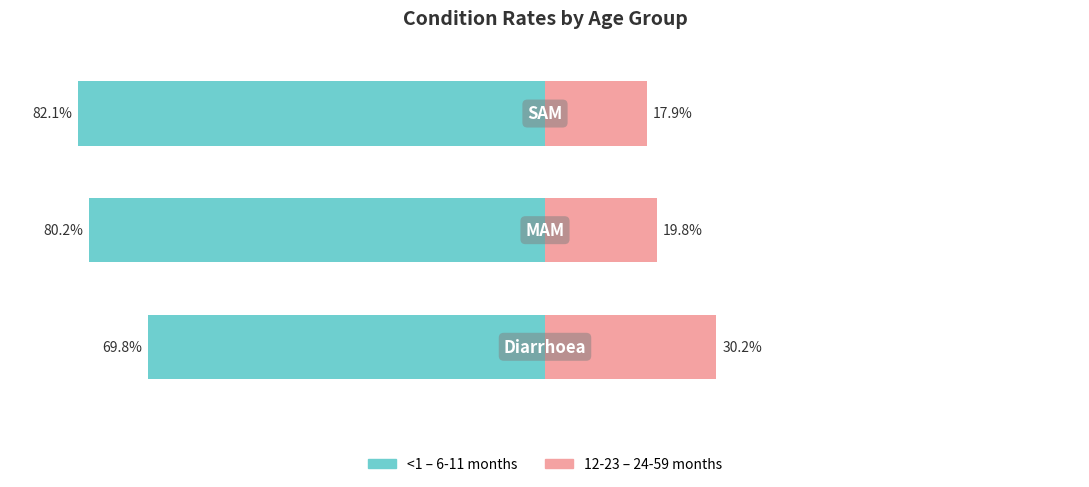

Reading left to right, transcribe all the data shown in this chart.

<1 – 6-11 months: -69.8	-80.2	-82.1
12-23 – 24-59 months: 30.2	19.8	17.9